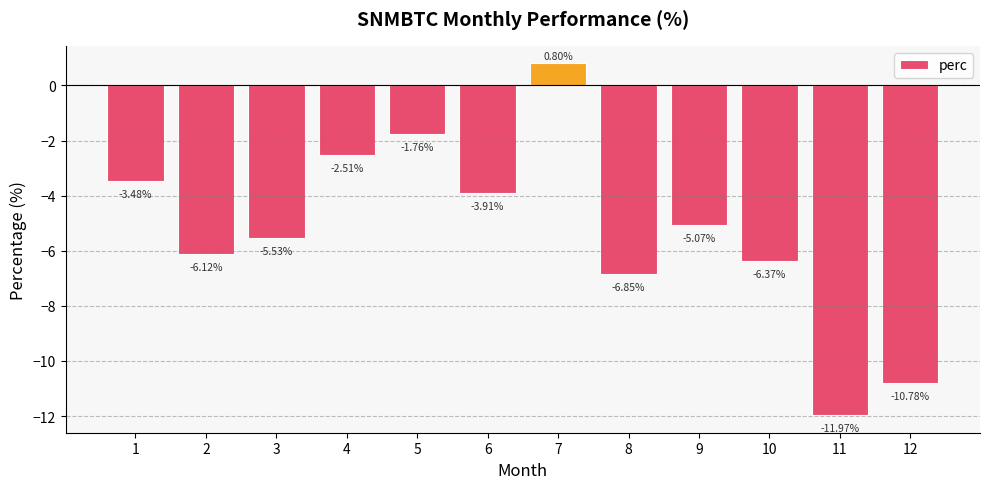

What is the change in value from 9 to 12?

-5.7